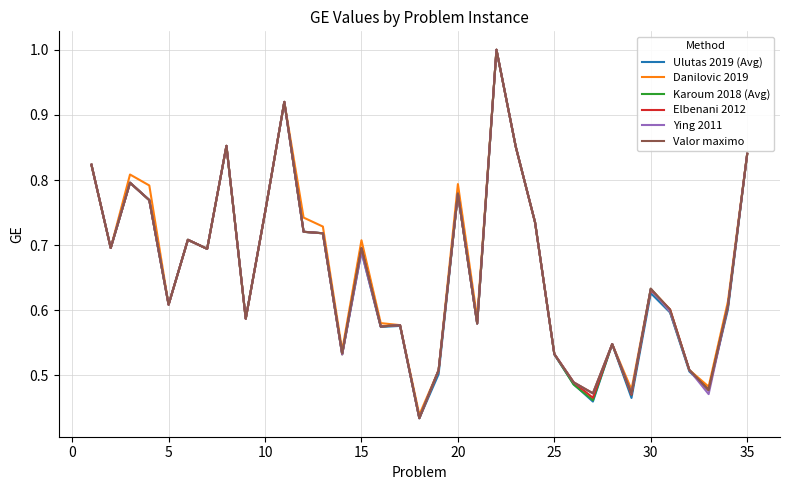

What is the maximum value shown in the chart?

1.0